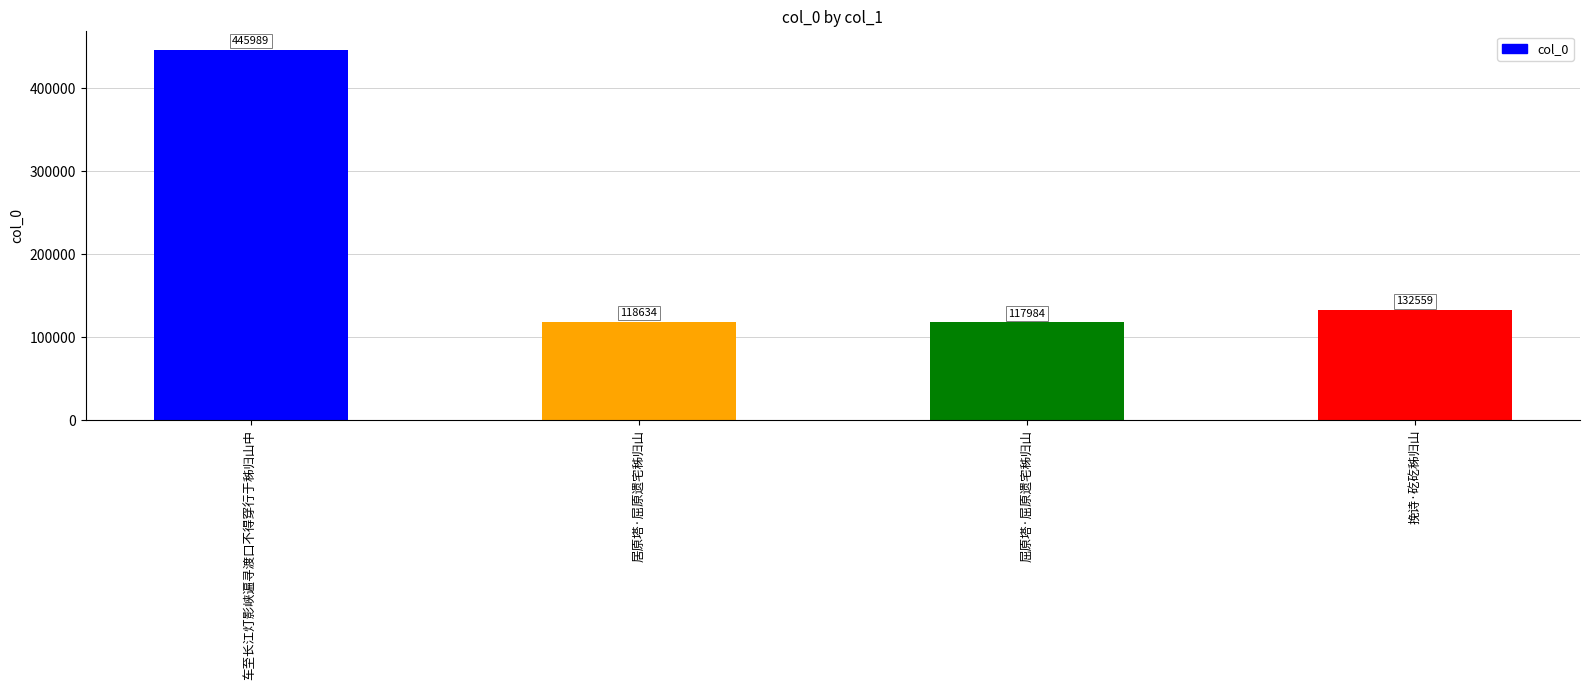

How many data points does each series have?

4